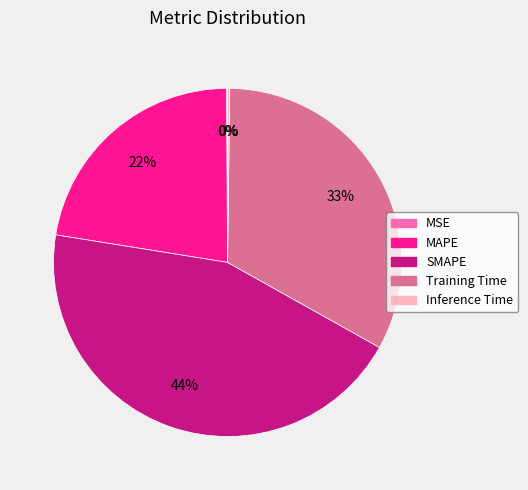

Does MAPE account for over 50% of the chart?

No